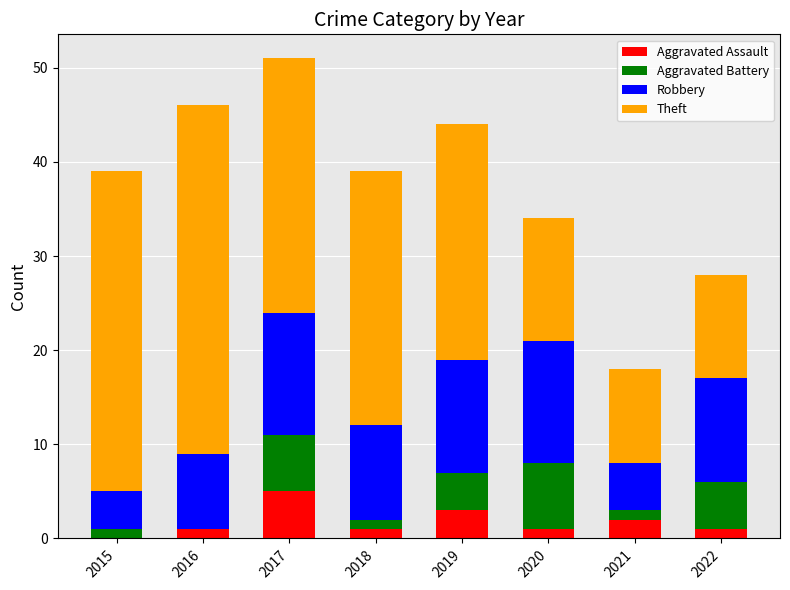

At which category is the sum across all series the highest?

2017